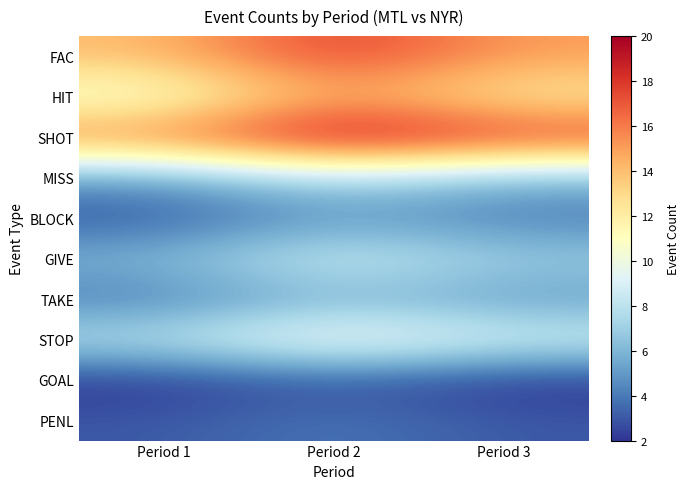

At which category does the chart reach its minimum across all series?

Period 1